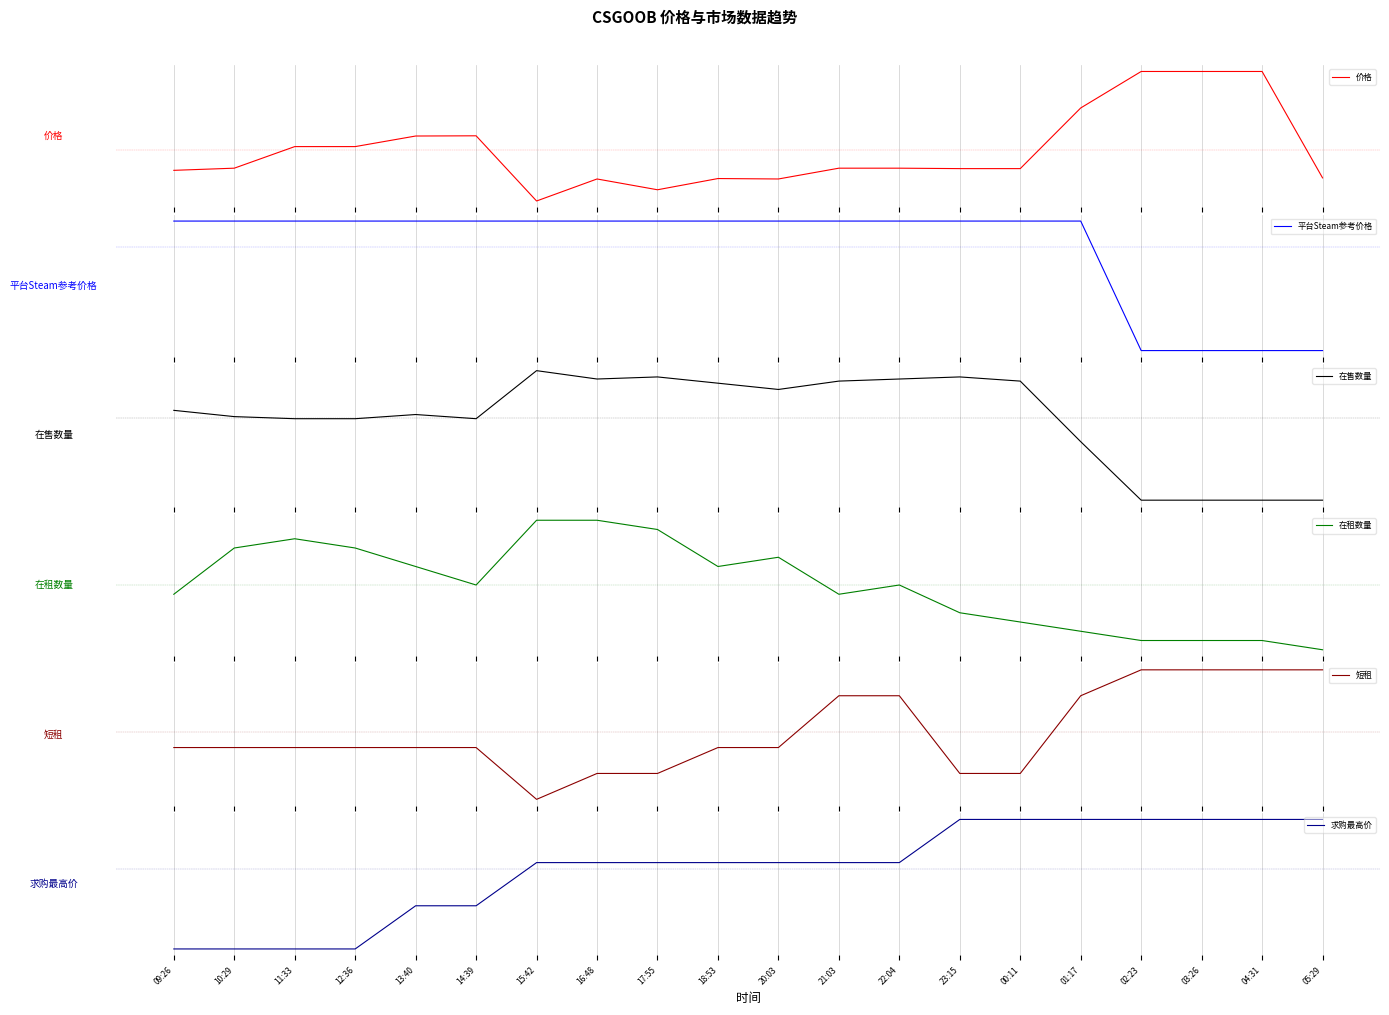

What is the difference between the second highest and minimum values in the 短租 series?

3.2